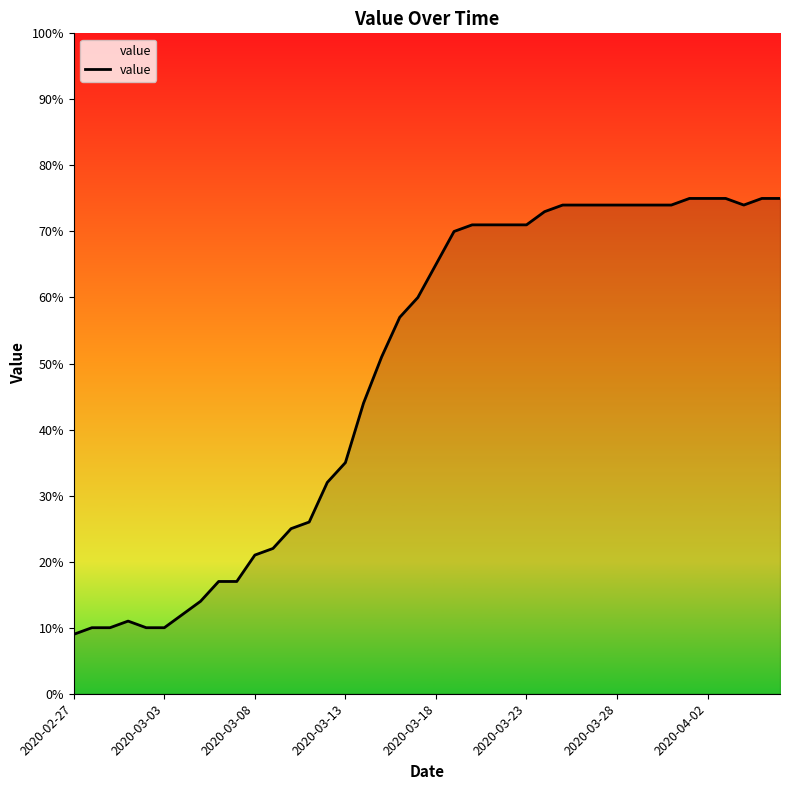

What is the minimum value shown in the chart?

9